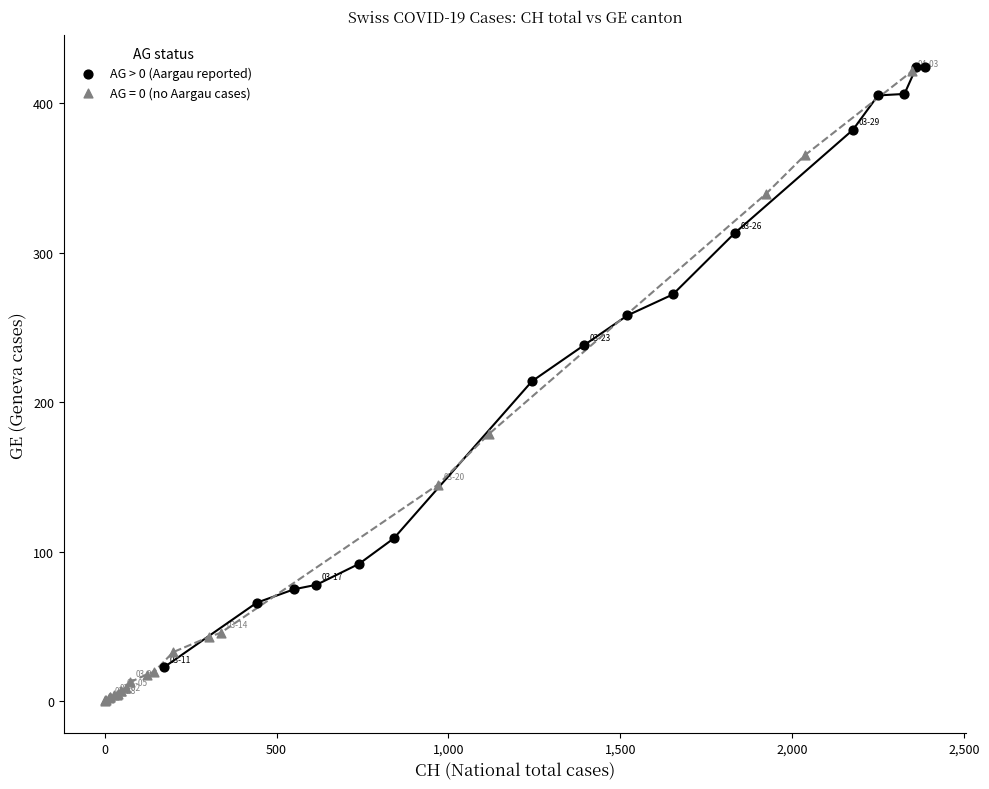

Which series contains the lowest Y value?

AG = 0 (no Aargau cases)